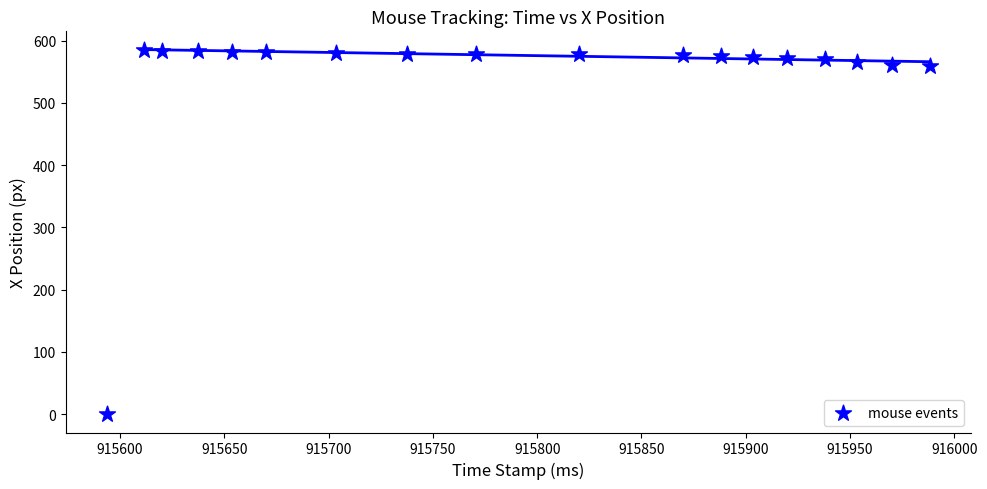

What is the range of Y values (max minus min)?

585